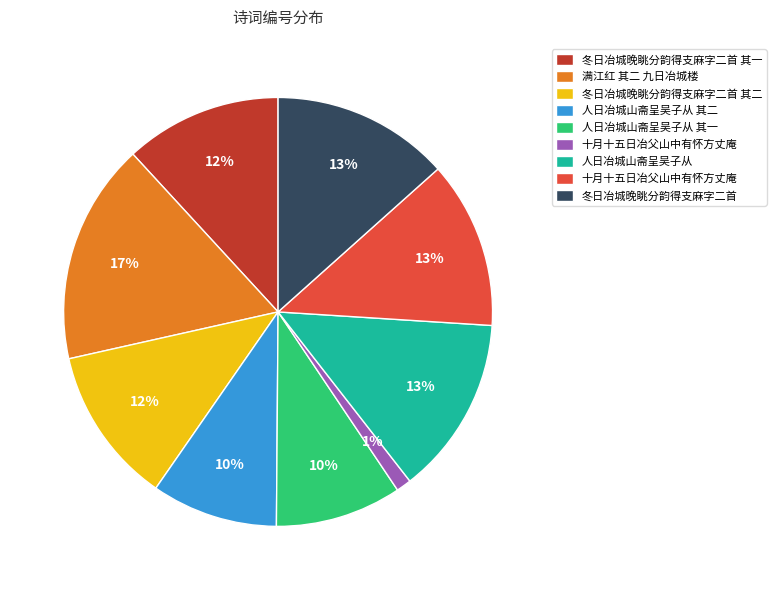

To the nearest percent, what is the average slice percentage?

11%